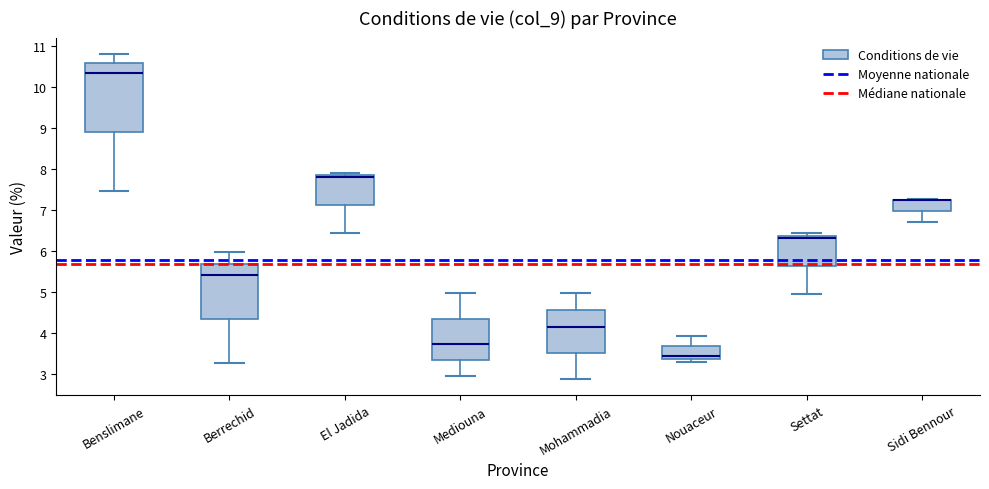

Reading left to right, read every box against the y-axis: the position of its median line, the range the box covers, and the ends of its whiskers. The values are not printed on the chart, so give them approximately, as read against the axis.

Benslimane: median 10.4, box 8.9 to 10.6, whiskers 7.5 to 10.8
Berrechid: median 5.4, box 4.3 to 5.7, whiskers 3.3 to 6.0
El Jadida: median 7.8, box 7.1 to 7.9, whiskers 6.4 to 7.9 (just above the box's upper edge)
Mediouna: median 3.7, box 3.3 to 4.3, whiskers 2.9 to 5.0
Mohammadia: median 4.1, box 3.5 to 4.6, whiskers 2.9 to 5.0
Nouaceur: median 3.4 (just above the box's lower edge), box 3.4 to 3.7, whiskers 3.3 to 3.9
Settat: median 6.3, box 5.6 to 6.4, whiskers 5.0 to 6.4 (just above the box's upper edge)
Sidi Bennour: median 7.2 (drawn on the box's upper edge), box 7.0 to 7.2, whiskers 6.7 to 7.3